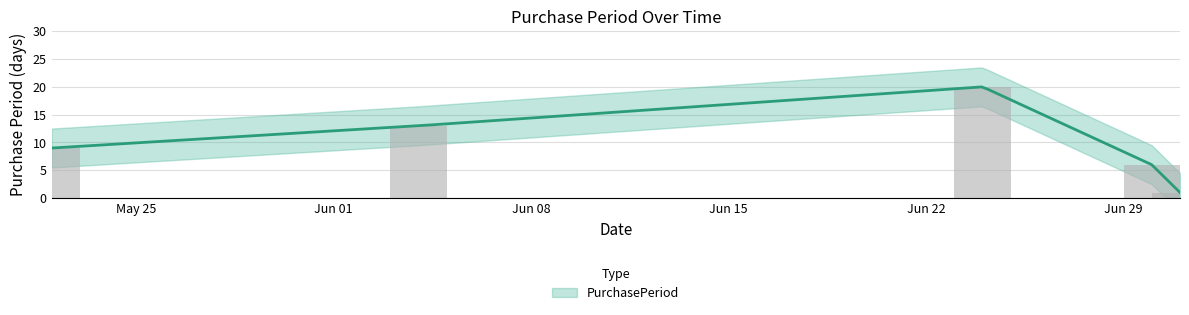

What is the sum of all values?

49